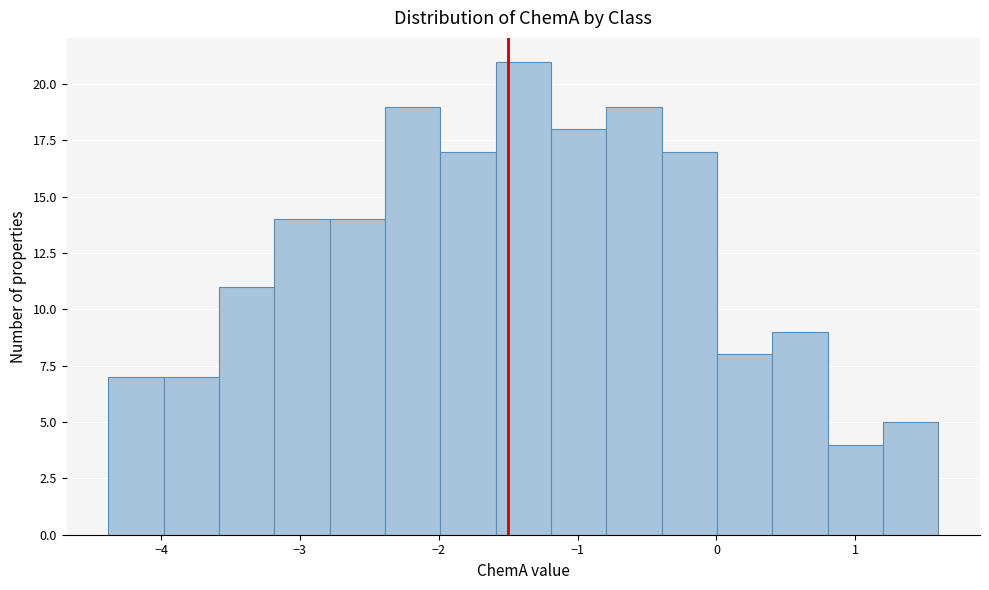

Around what value on the x-axis is the tallest bar? Give the approximate position of its centre, as read against the axis.

-1.4